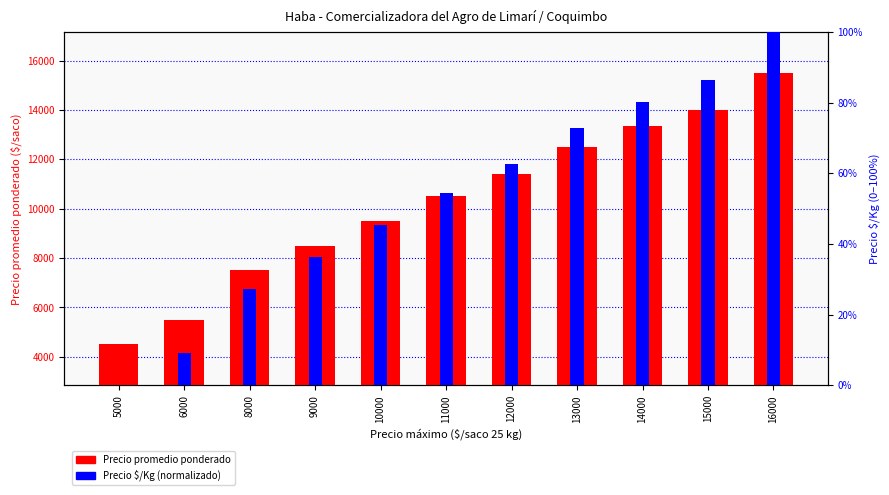

How many groups of bars are there?

11